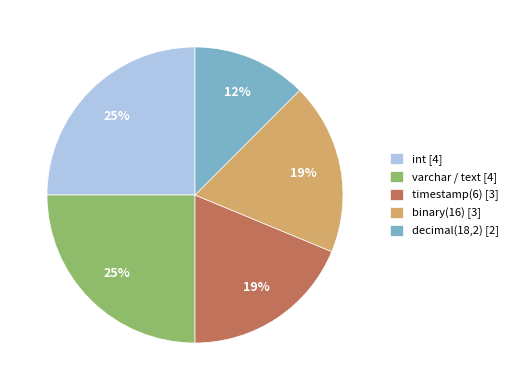

Count the number of slices in the pie.

5